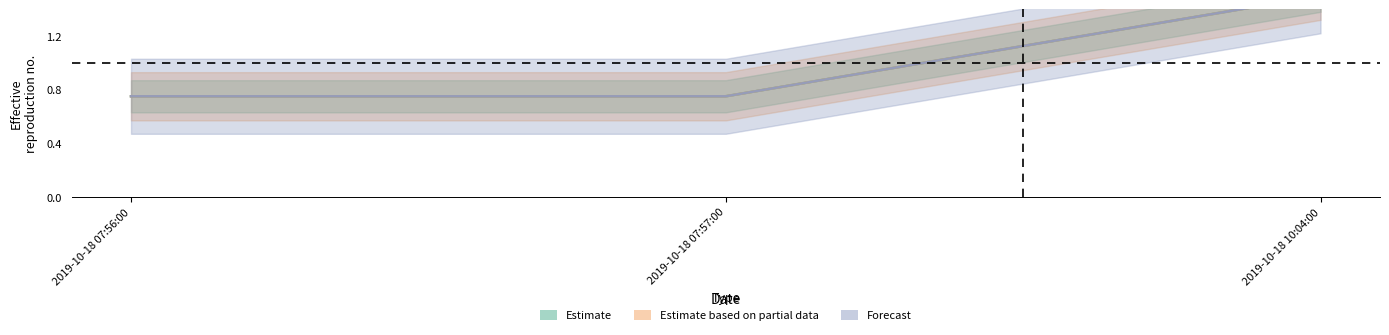

What is the sum of all Forecast values?

3.0